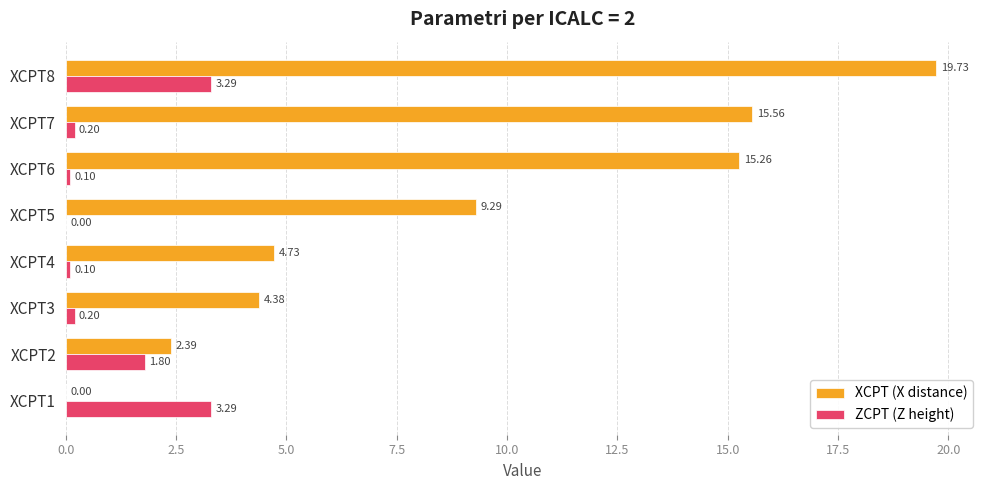

What is the maximum value shown in the chart?

19.7